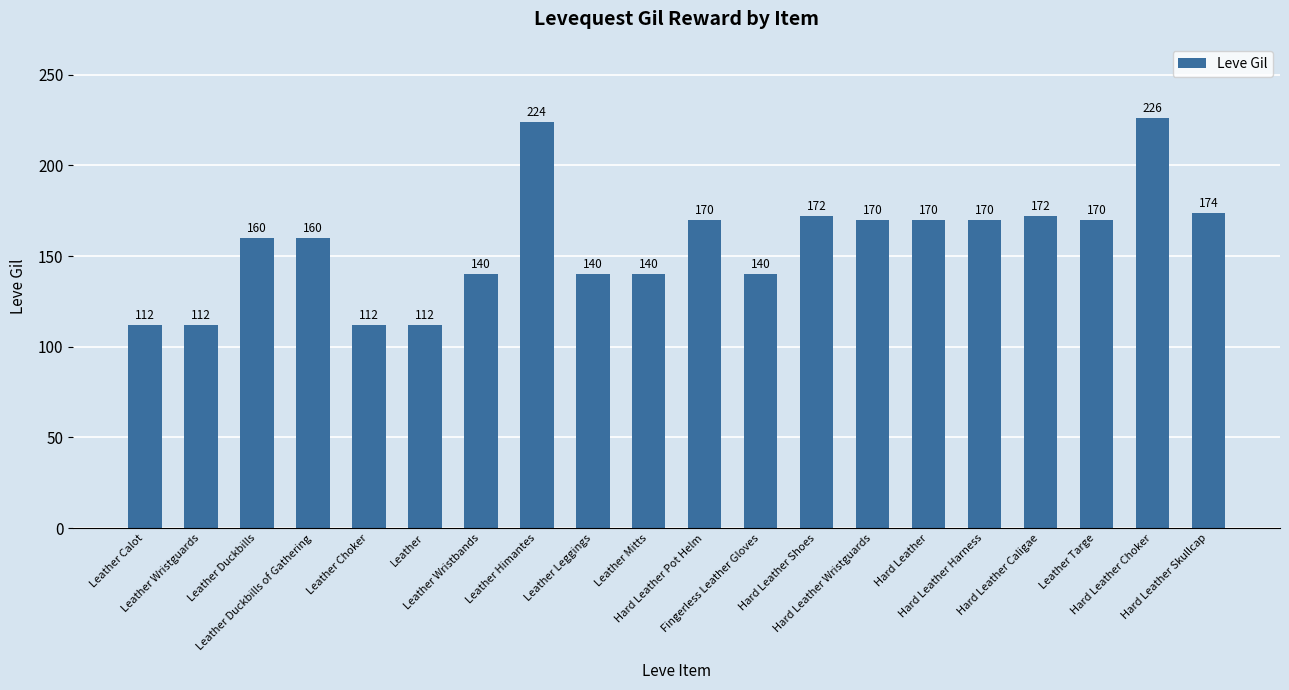

What is the value of the 1st bar from the left?

112